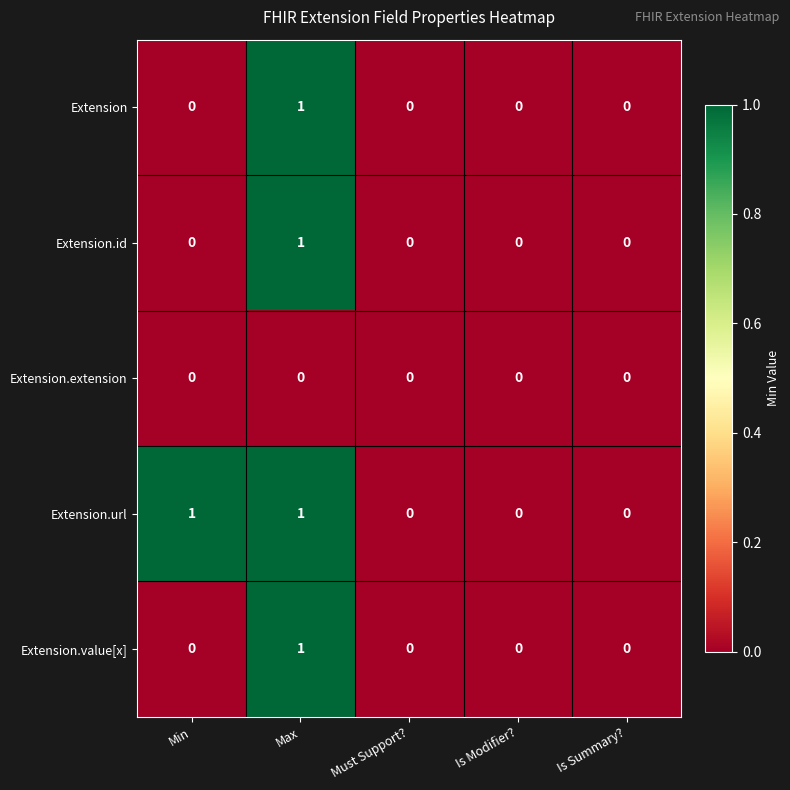

Between Min and Is Summary?, which series saw the biggest shift?

Extension.url